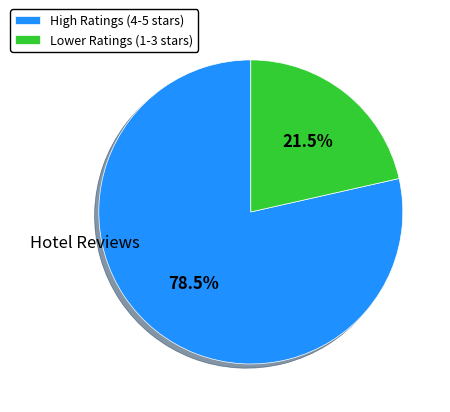

What is the ratio of the value at Lower Ratings (1-3 stars) to the value at High Ratings (4-5 stars)?

0.3